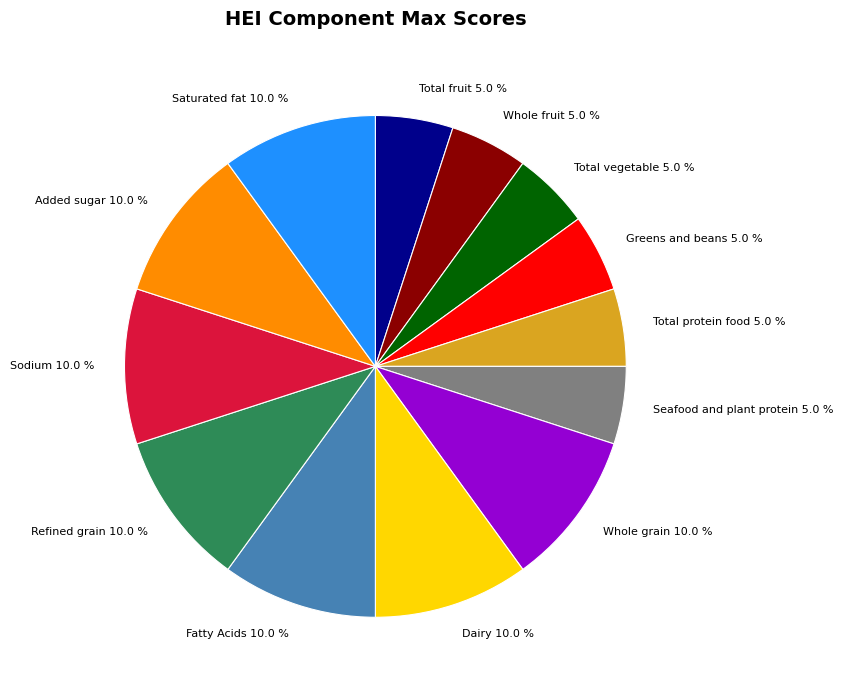

What is the ratio of the value at Sodium to the value at Refined grain?

1.0